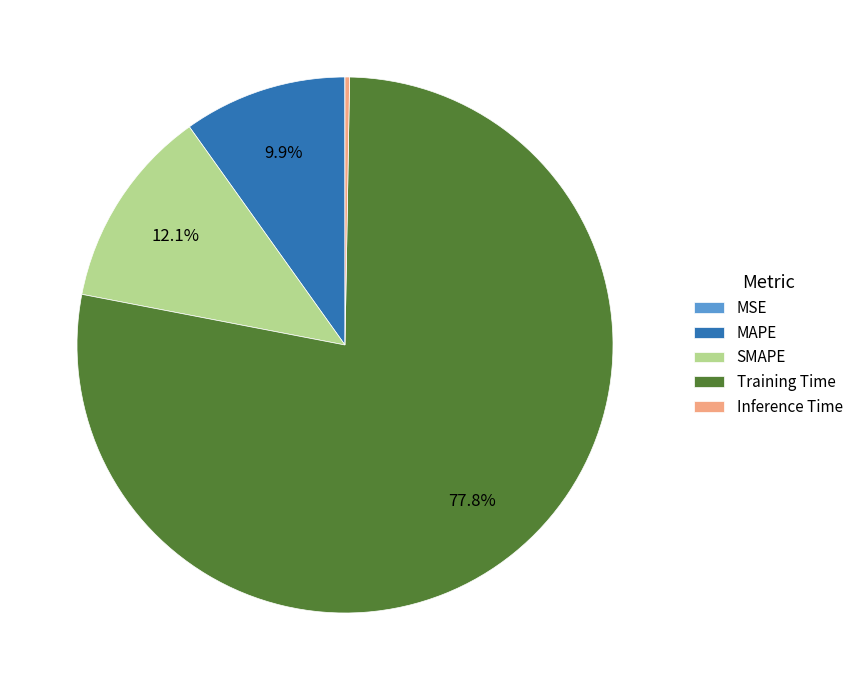

Which category has the biggest portion of the pie?

Training Time